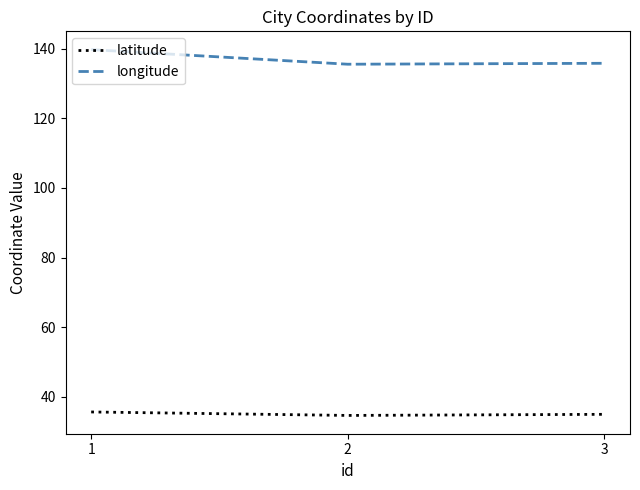

What are all the series names shown in the legend?

latitude, longitude